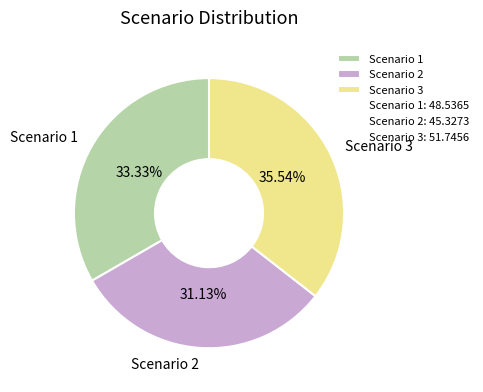

What is the ratio of the value at Scenario 3 to the value at Scenario 1?

1.1